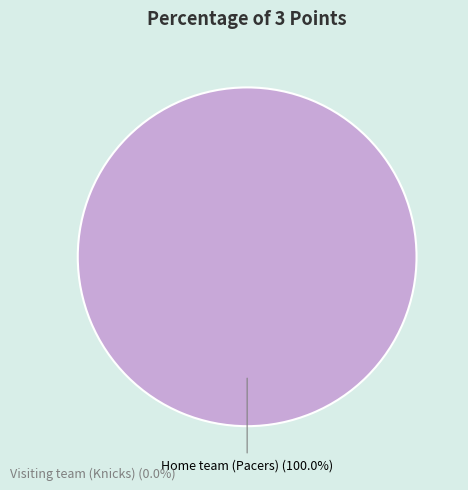

Do Home team (Pacers) and Visiting team (Knicks) together represent more than half of the pie?

Yes